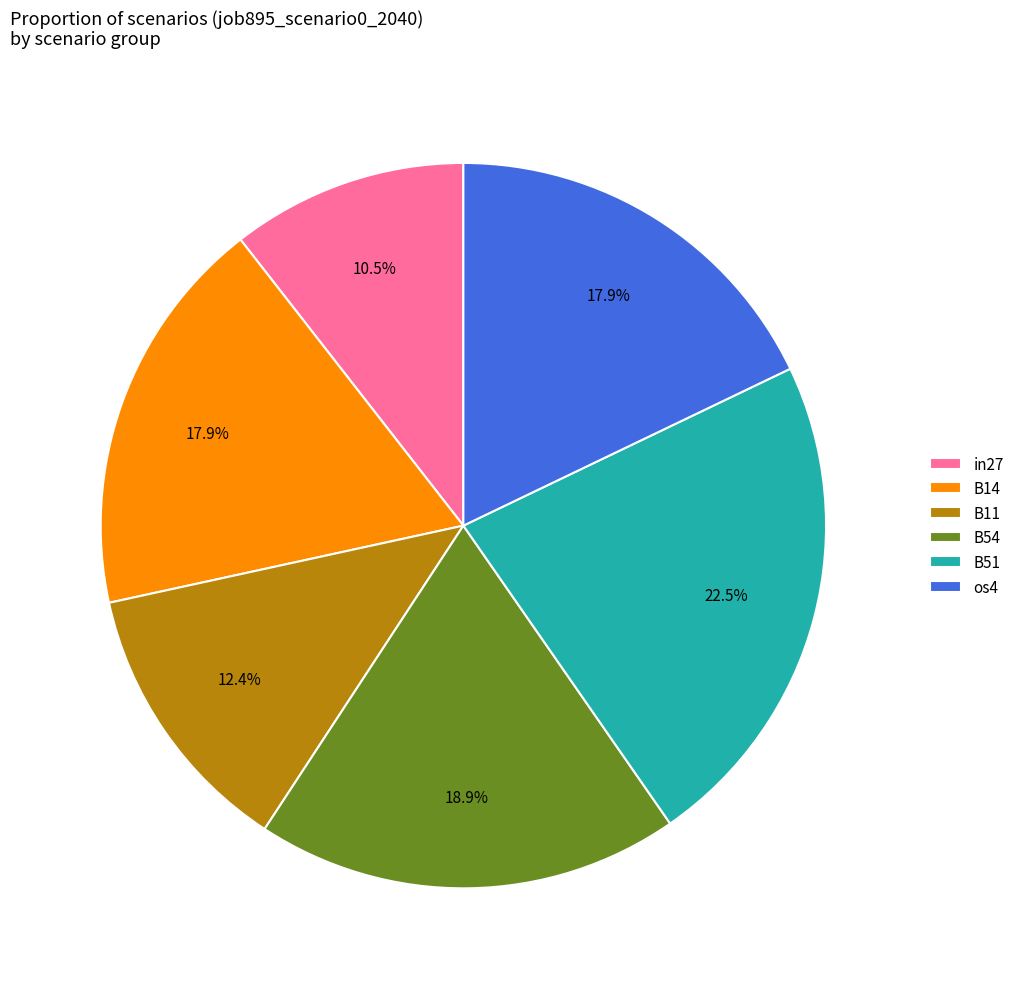

Approximately how many times larger is the value at B14 compared to B51?

0.8